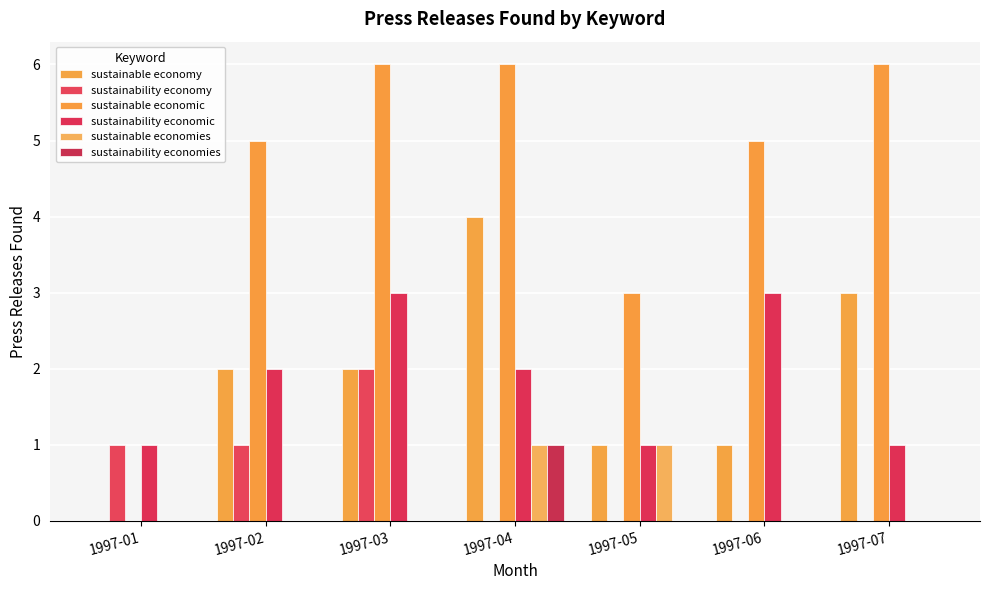

Are the bars horizontal?

No